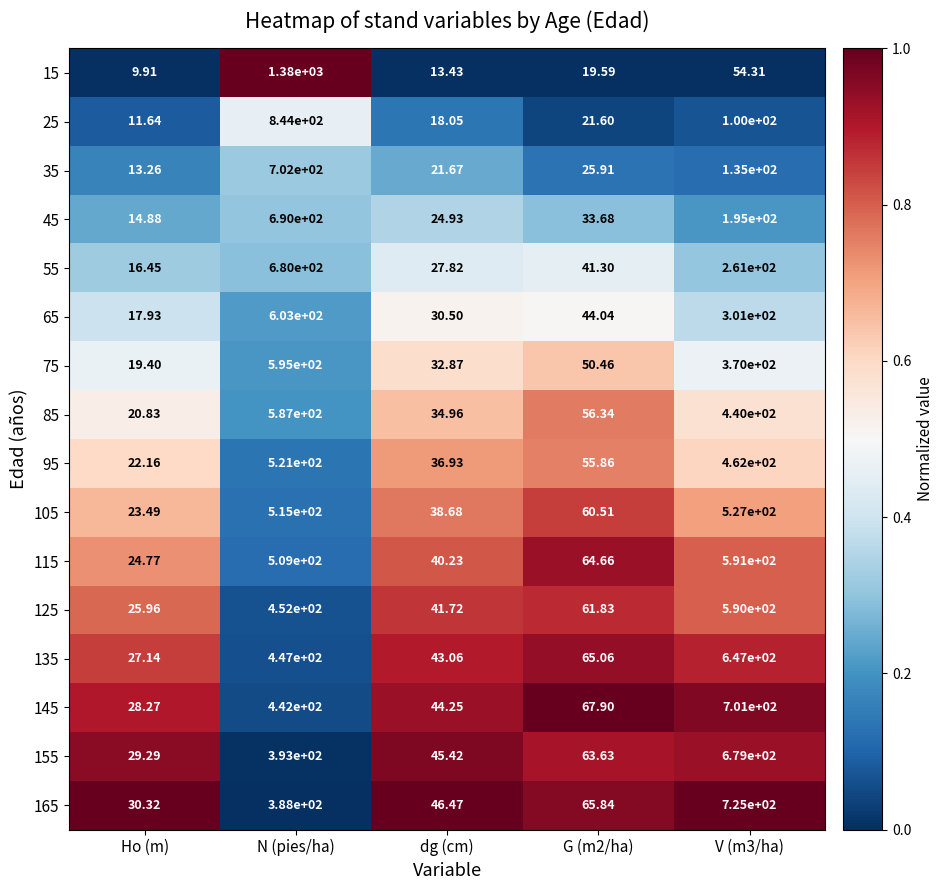

Where is 165 nearest to the value 377?

N (pies/ha)